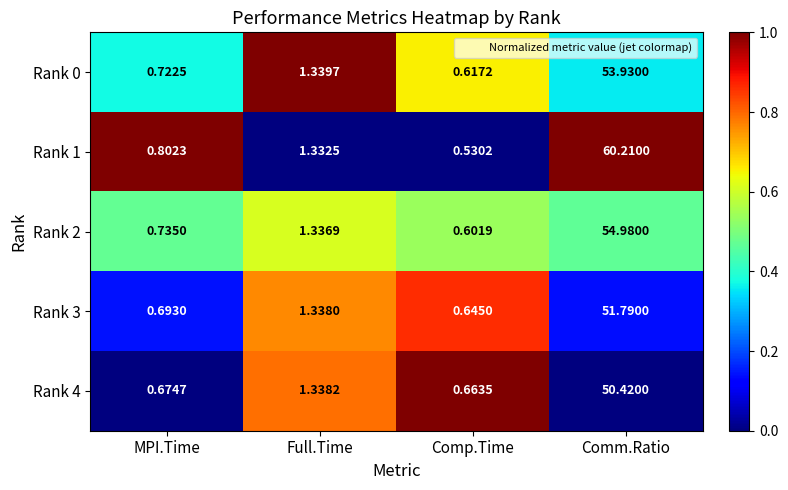

Rank the categories by Rank 1 value from highest to lowest.

Comm.Ratio, Full.Time, MPI.Time, Comp.Time